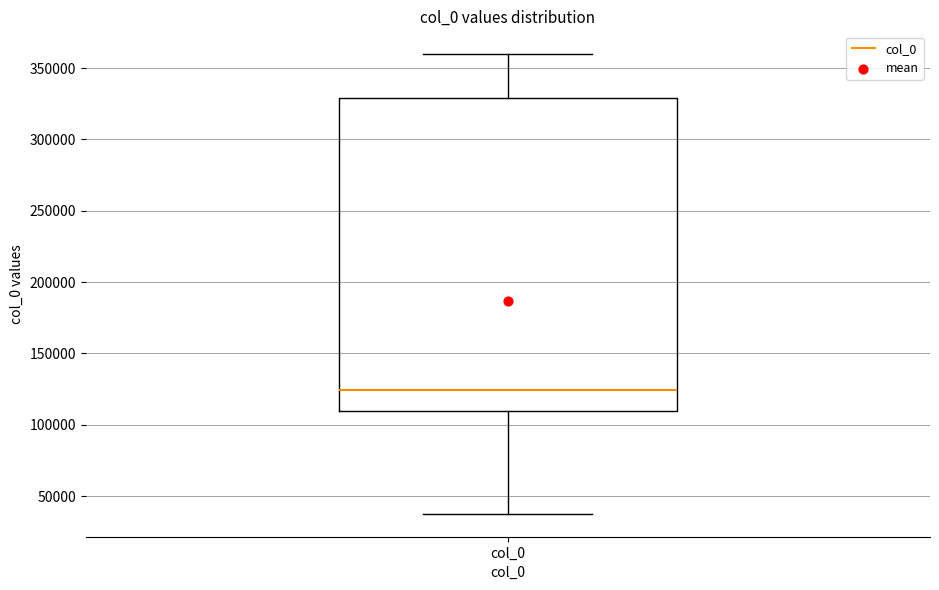

Where does the upper whisker of the box for col_0 end on the y-axis? The values are not printed on the chart, so give them approximately, as read against the axis.

360000